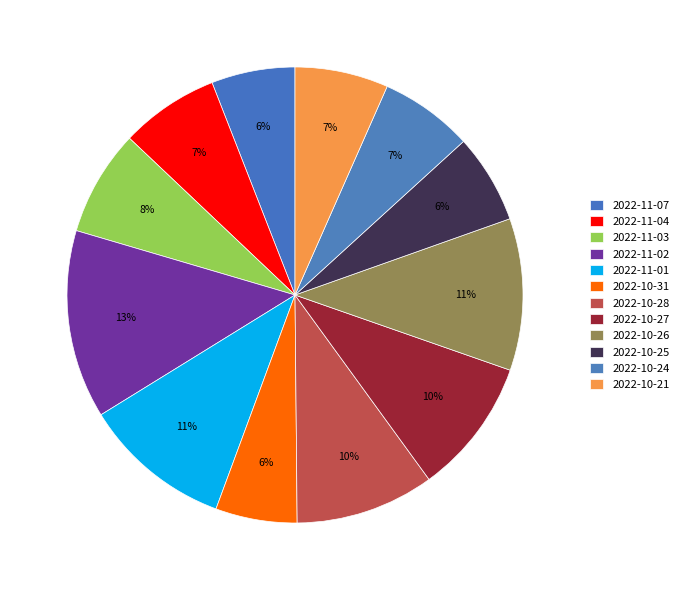

How many slices are in this pie chart?

12